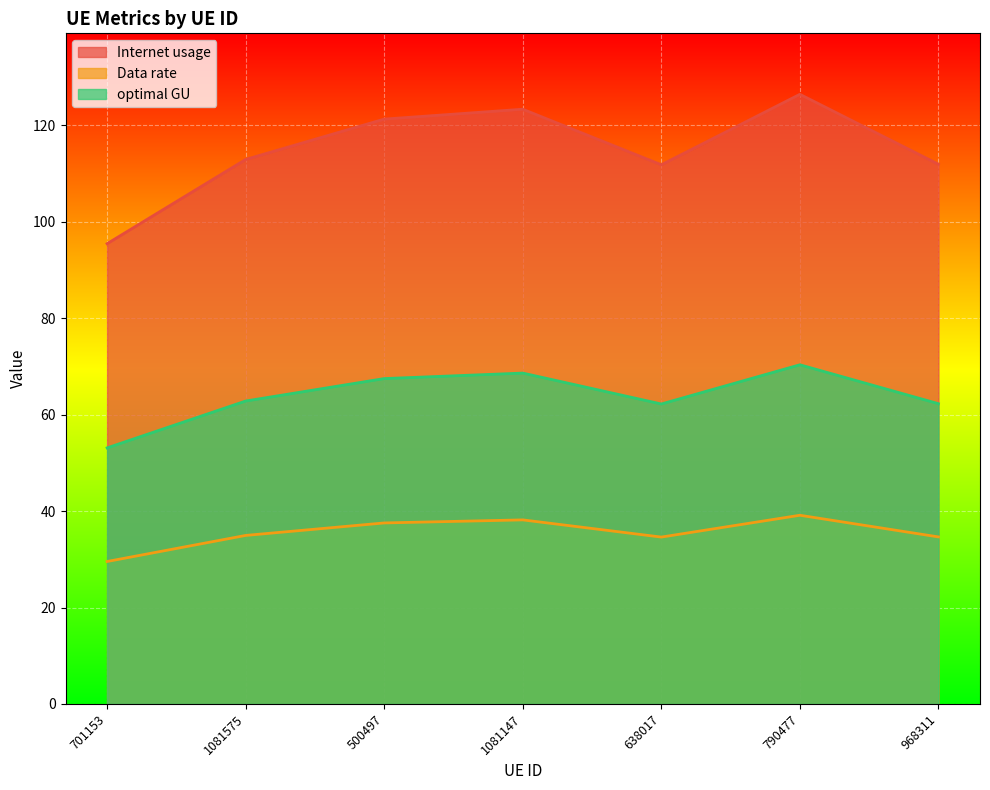

List the series in order of their peak value, highest first.

Internet usage, optimal GU, Data rate